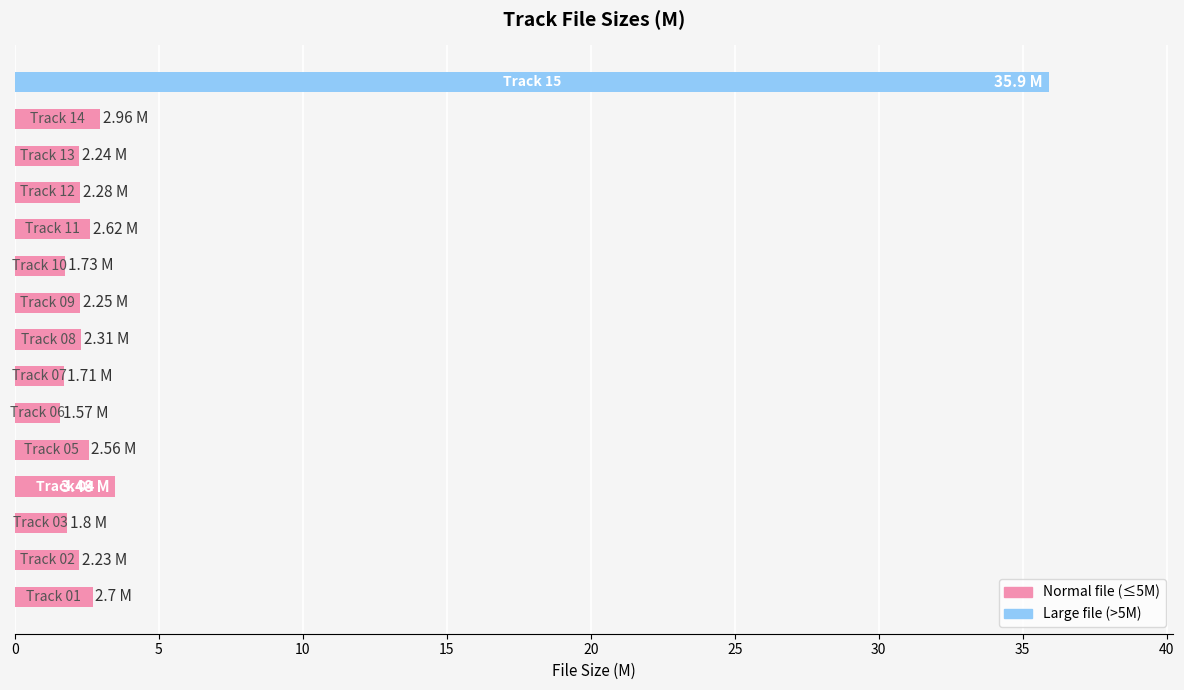

Count the number of categories in the chart.

15